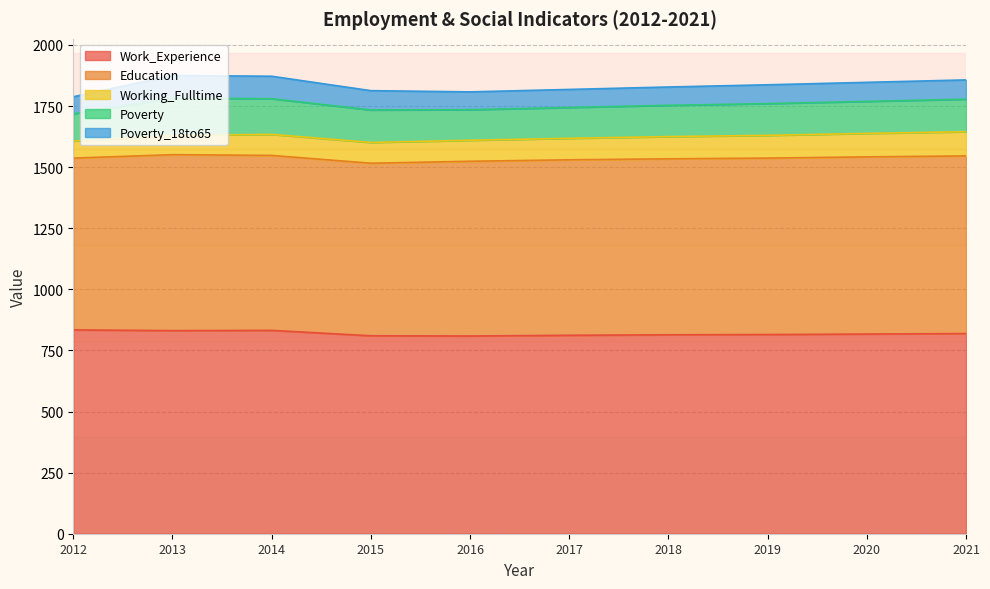

Where does the Work_Experience series first go above 817?

2012